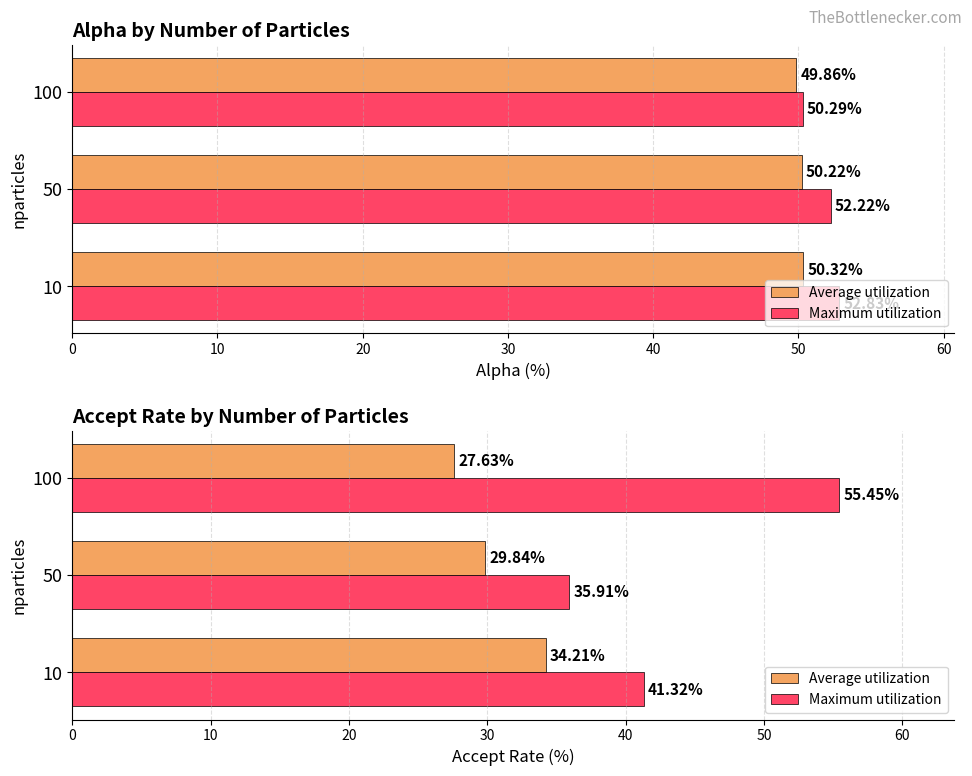

Which series changed the most between 10 and 50?

Maximum utilization